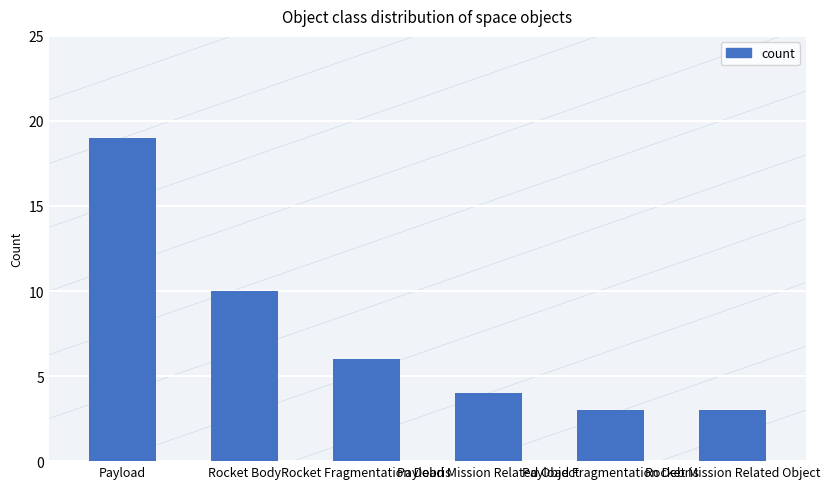

What is the sum of all values?

45